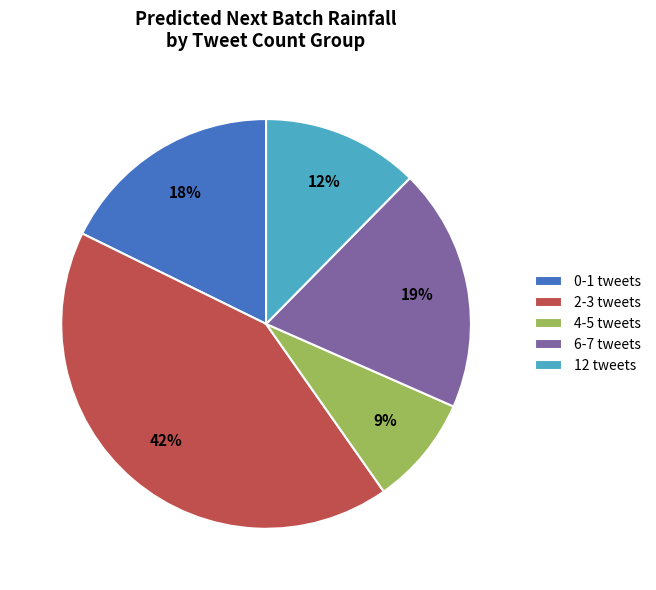

To the nearest percent, what is the average slice percentage?

20%